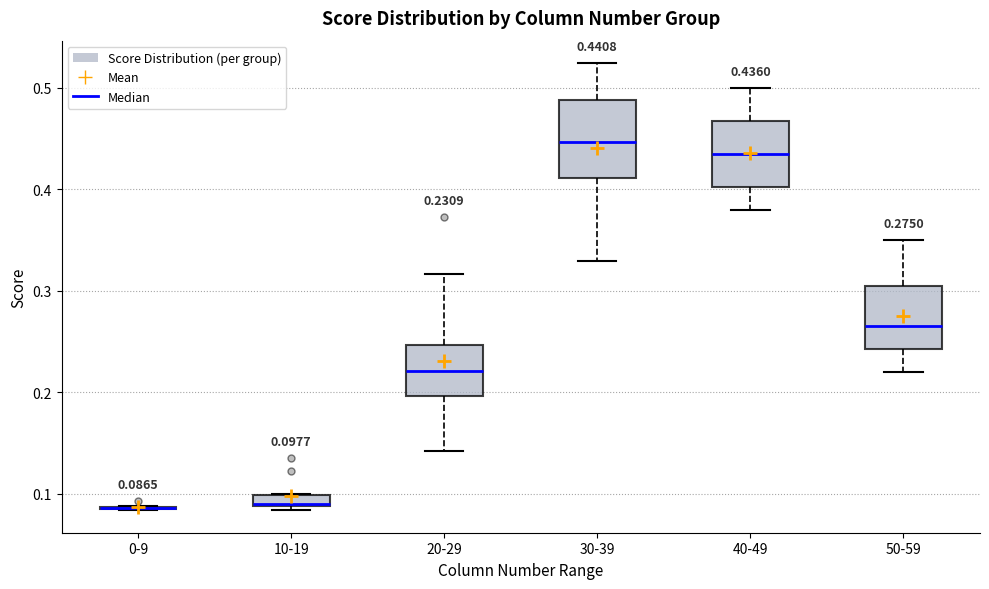

Comparing the boxes themselves (not the whiskers), which one is the tallest?

30-39